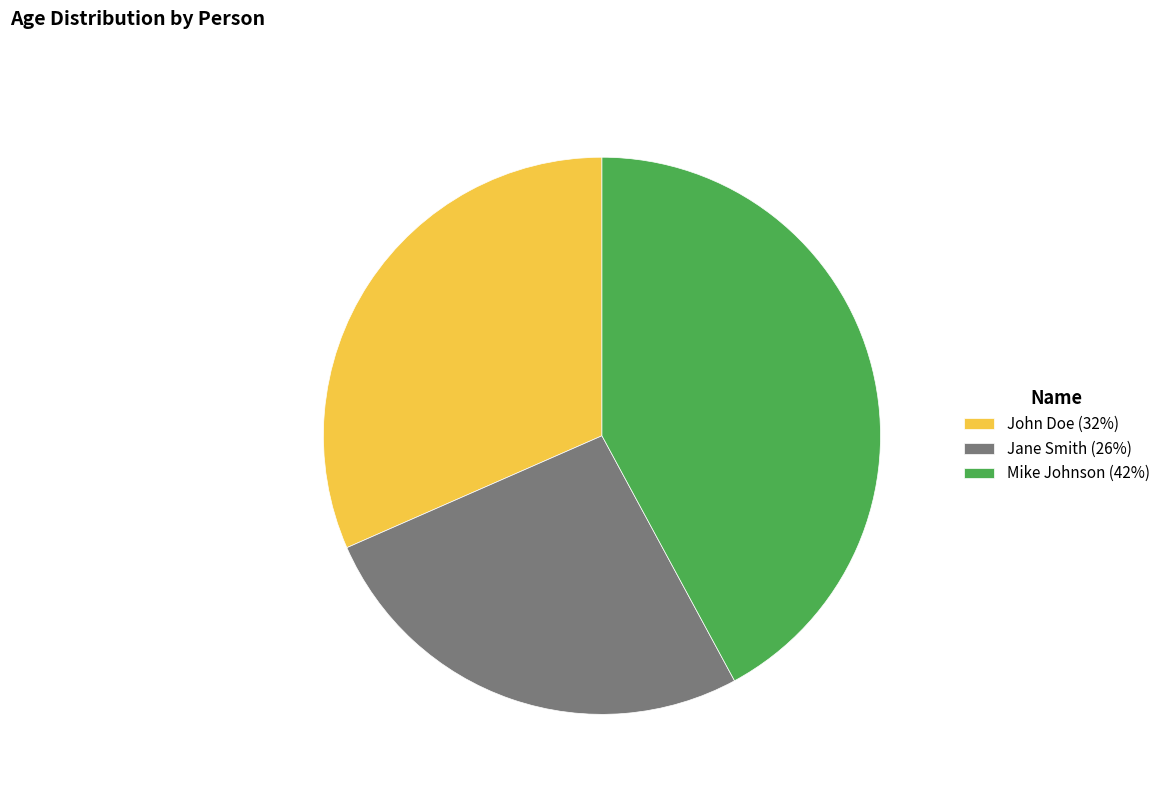

Which has a higher value, Mike Johnson or Jane Smith?

Mike Johnson